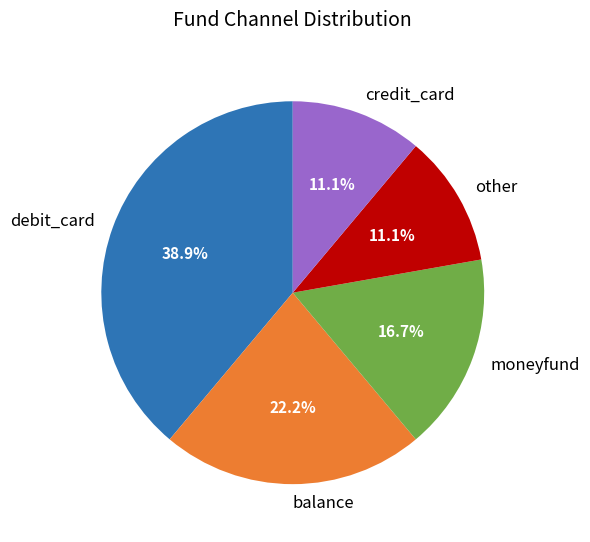

To the nearest percent, what portion does moneyfund represent?

17%